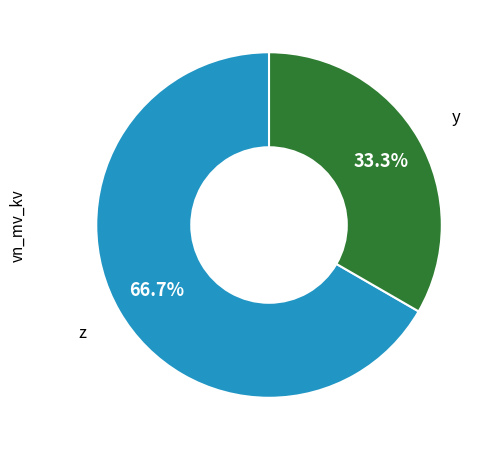

Is there a majority slice in this chart?

Yes